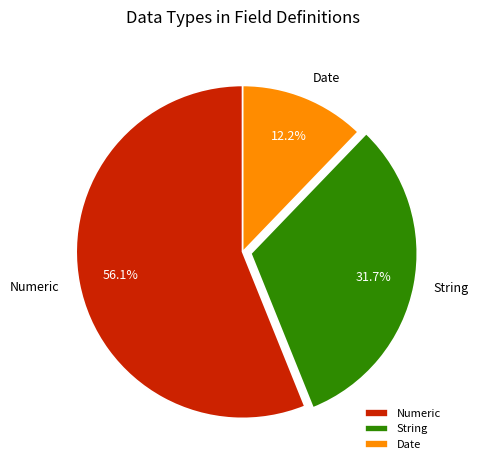

Between Date and Numeric, which is larger?

Numeric